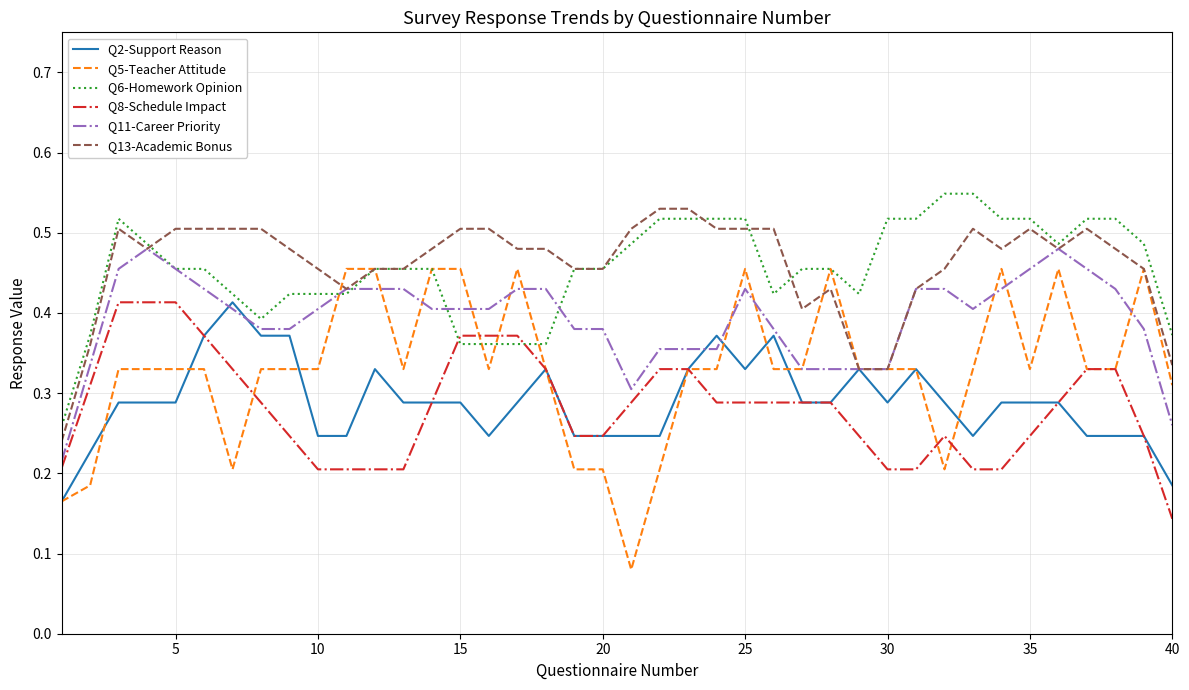

Which series has the widest spread of values?

Q5-Teacher Attitude